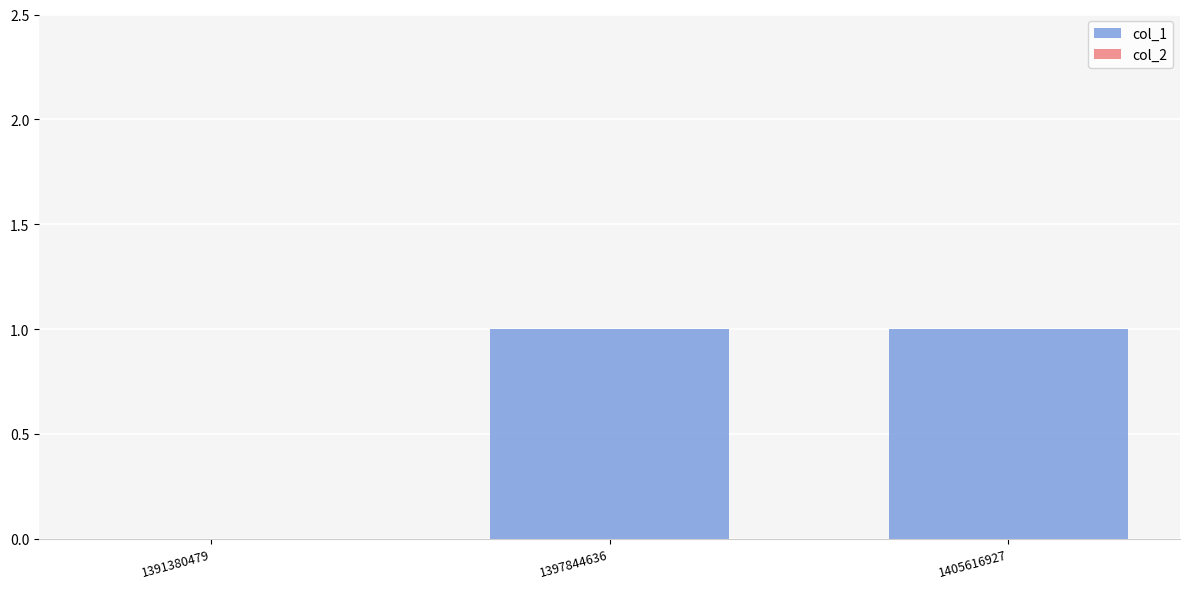

The value at 1405616927 is 0. True or false?

False